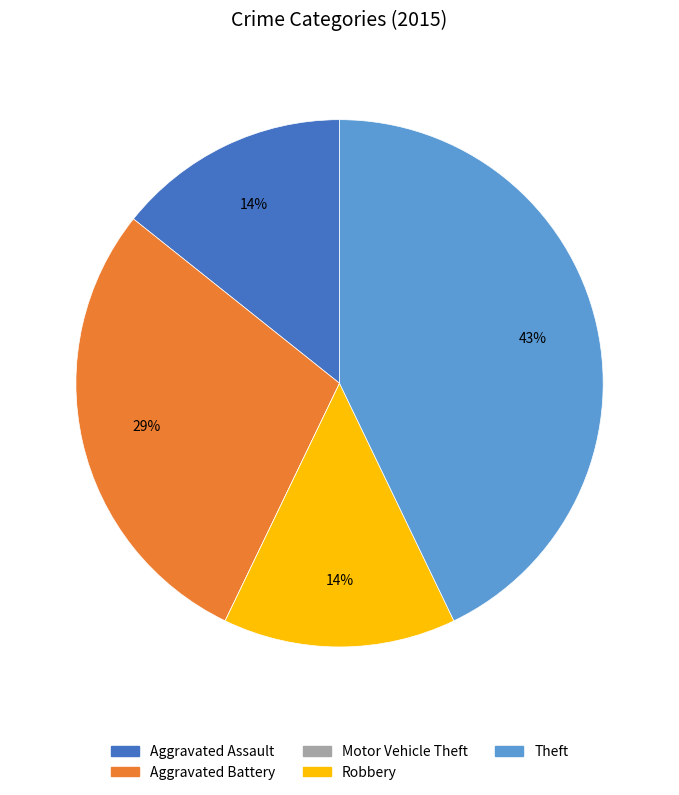

To the nearest percent, what portion does Aggravated Assault represent?

14%